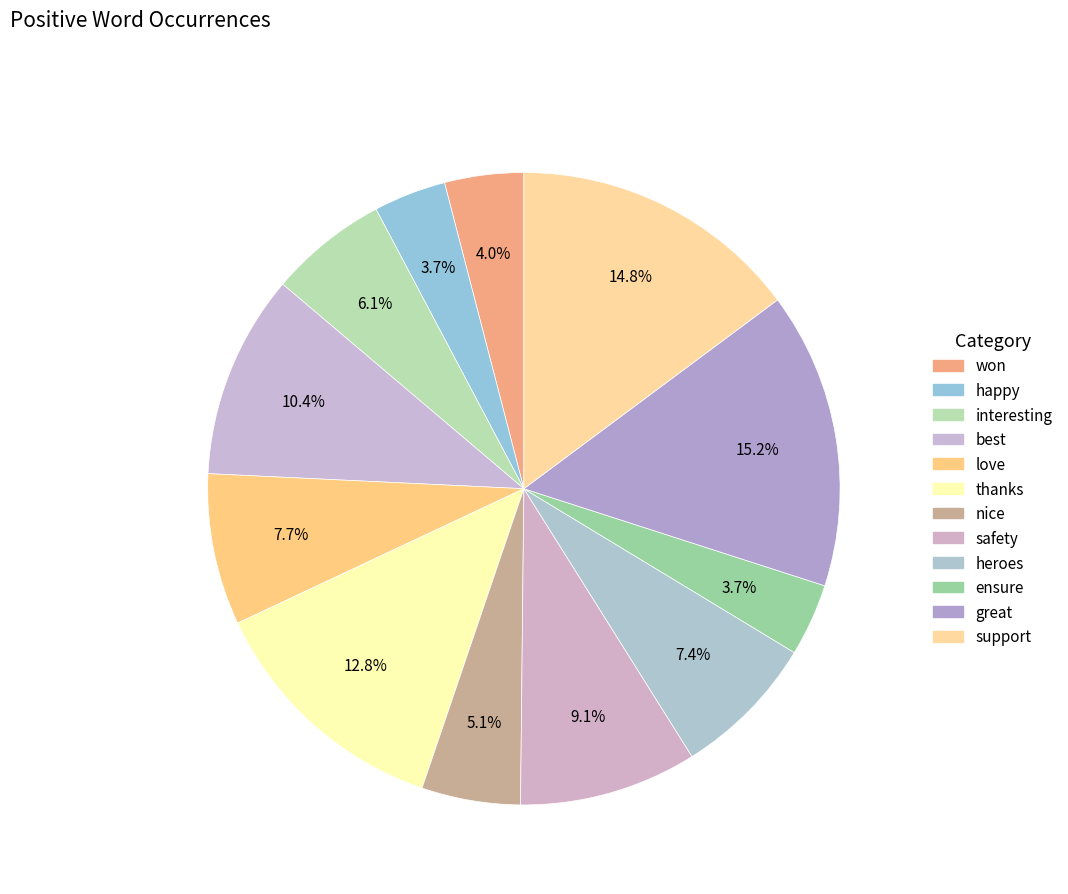

What is the total percentage of great and nice?

20.2%